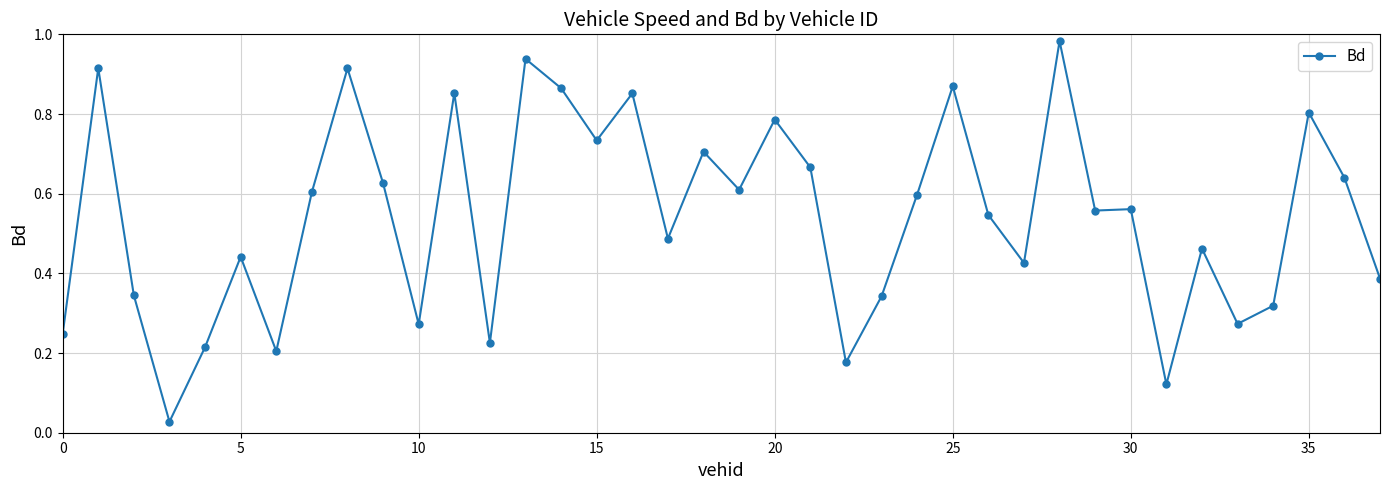

What is the sum of all values?

20.6